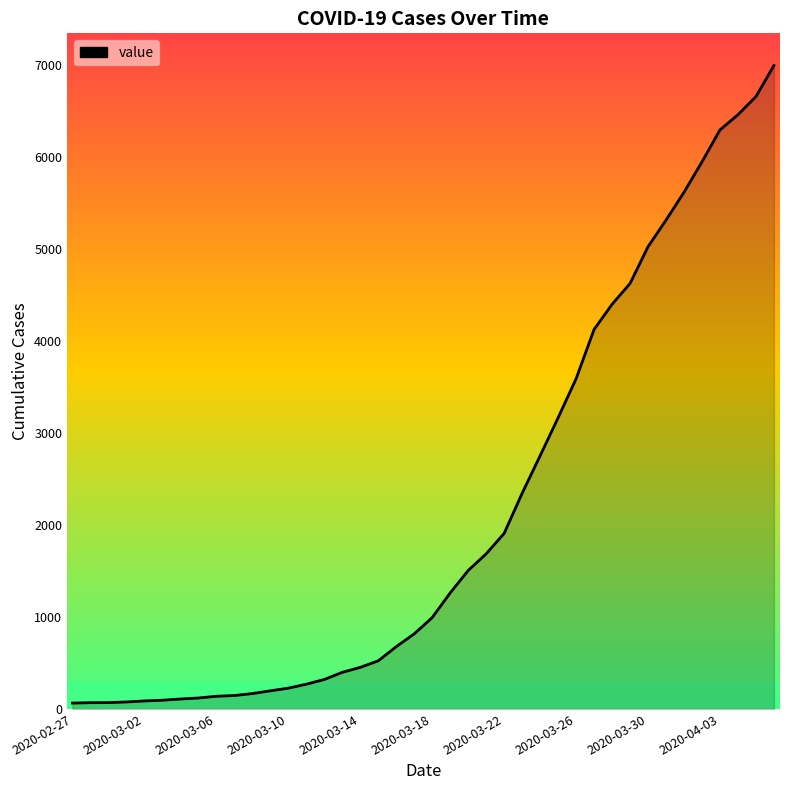

What is the maximum value shown in the chart?

6995